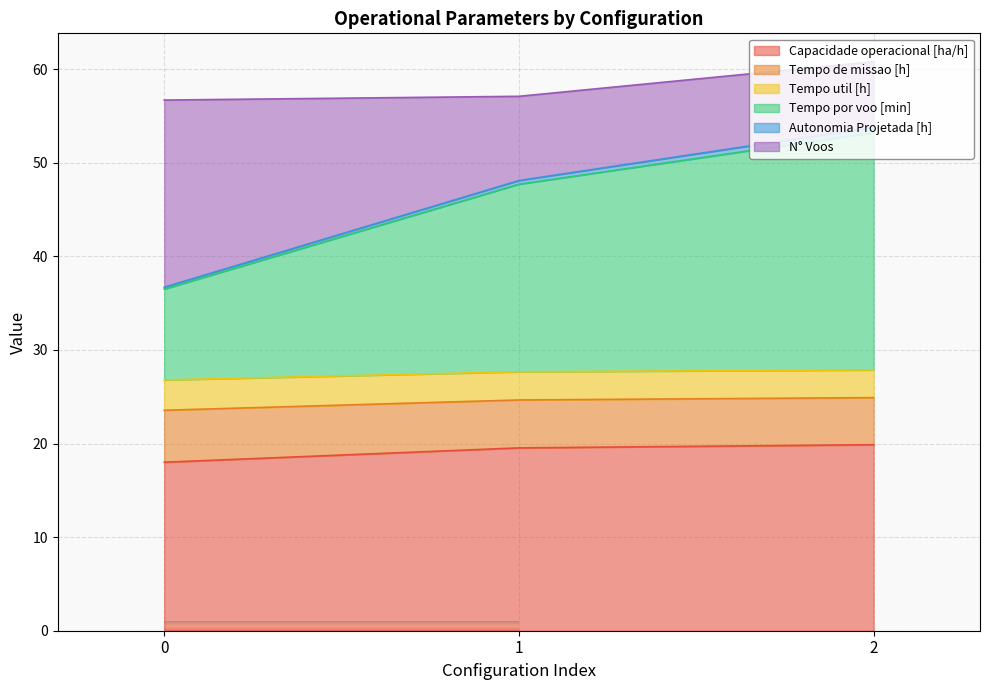

What is the maximum value for Capacidade operacional [ha/h]?

19.9